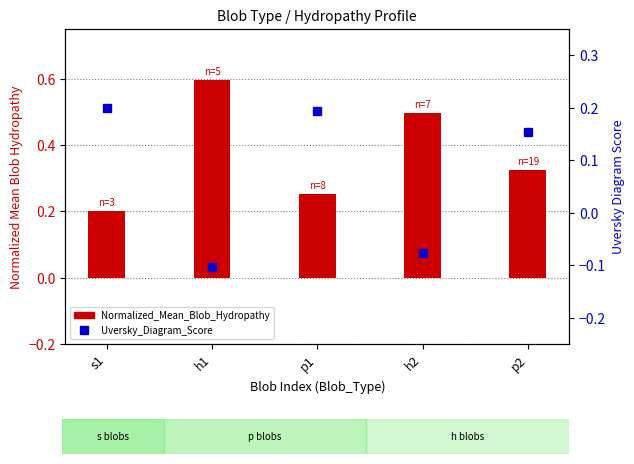

Reading left to right, transcribe all the data shown in this chart.

Normalized_Mean_Blob_Hydropathy: 0.2	0.6	0.3	0.5	0.3
Uversky_Diagram_Score: 0.2	-0.1	0.2	-0.1	0.2